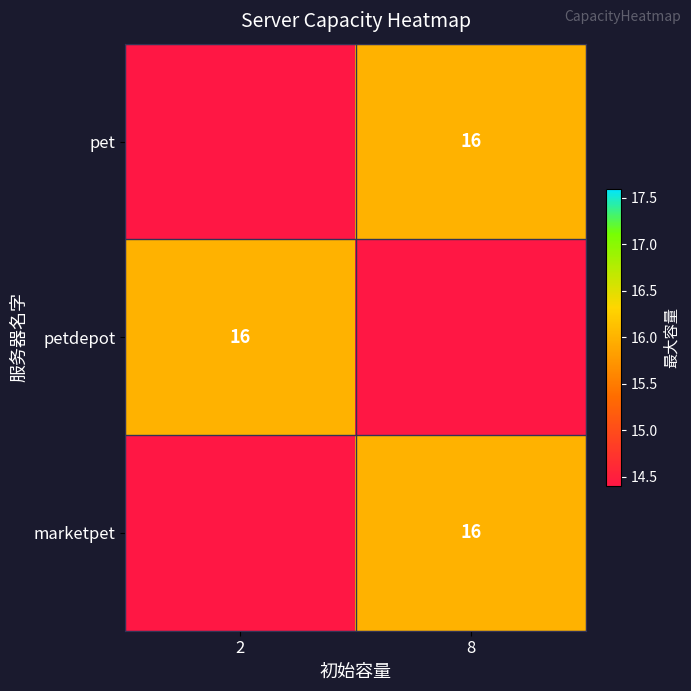

The marketpet series shows 27 at 8. True or false?

False